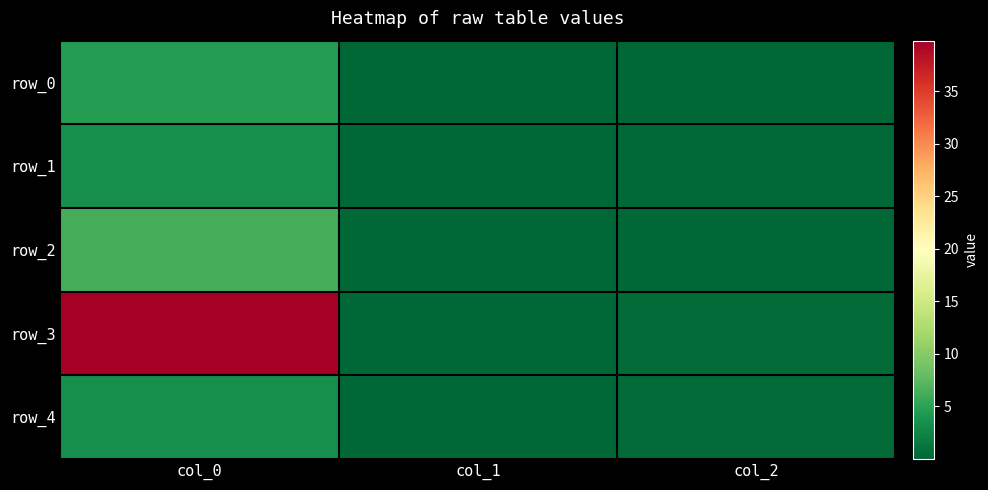

What is the sum of all row_2 values?

6.4